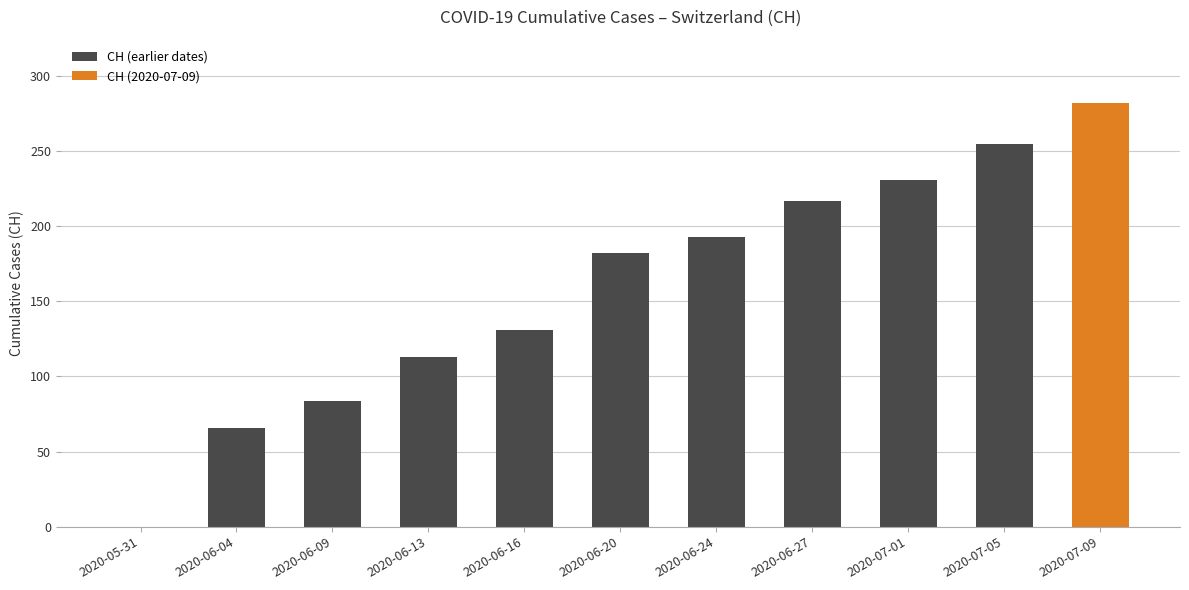

Are the bars grouped side by side (vs. stacked)?

No